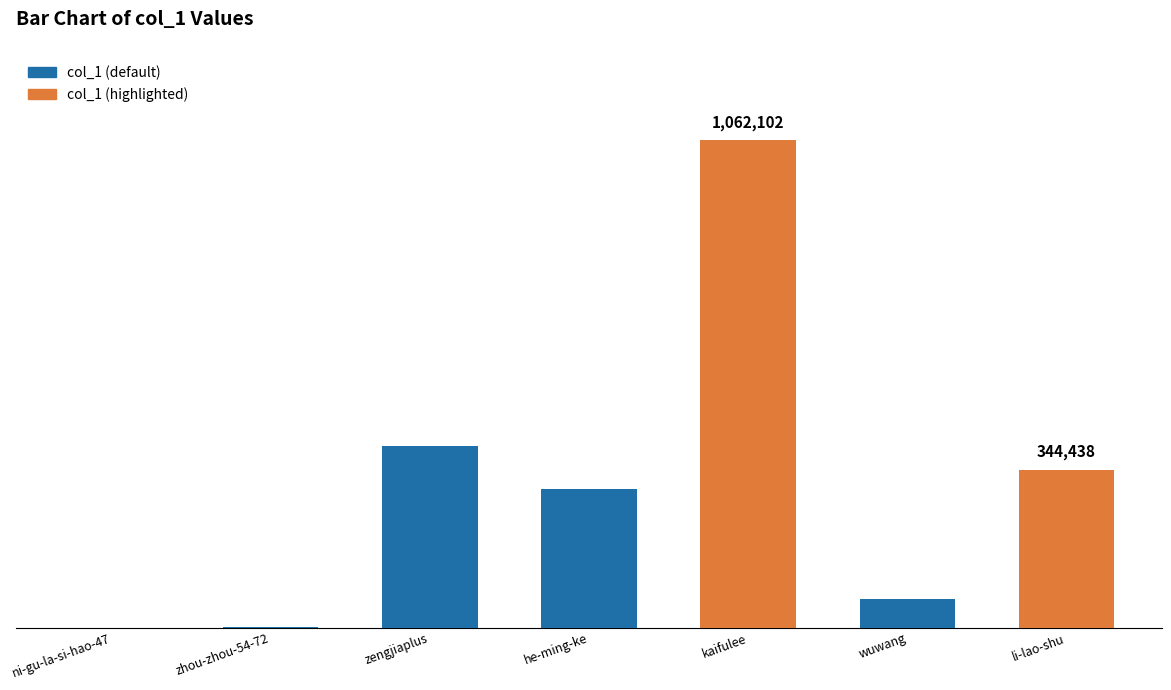

Which category has the highest value across all series?

kaifulee